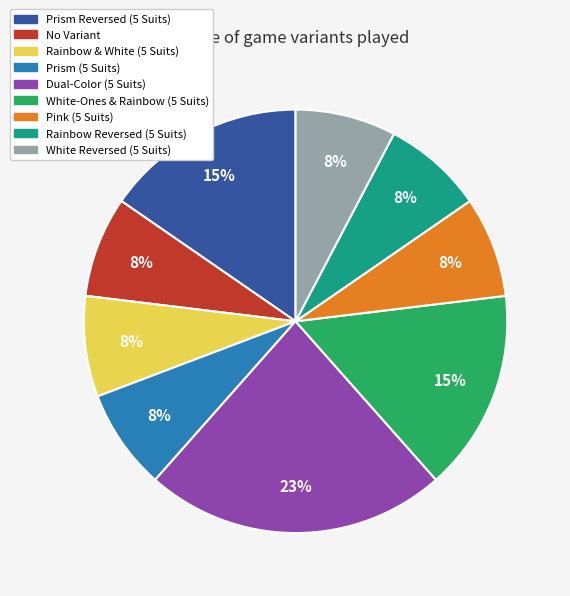

The White-Ones & Rainbow (5 Suits) slice represents 1% of the pie. True or false?

False